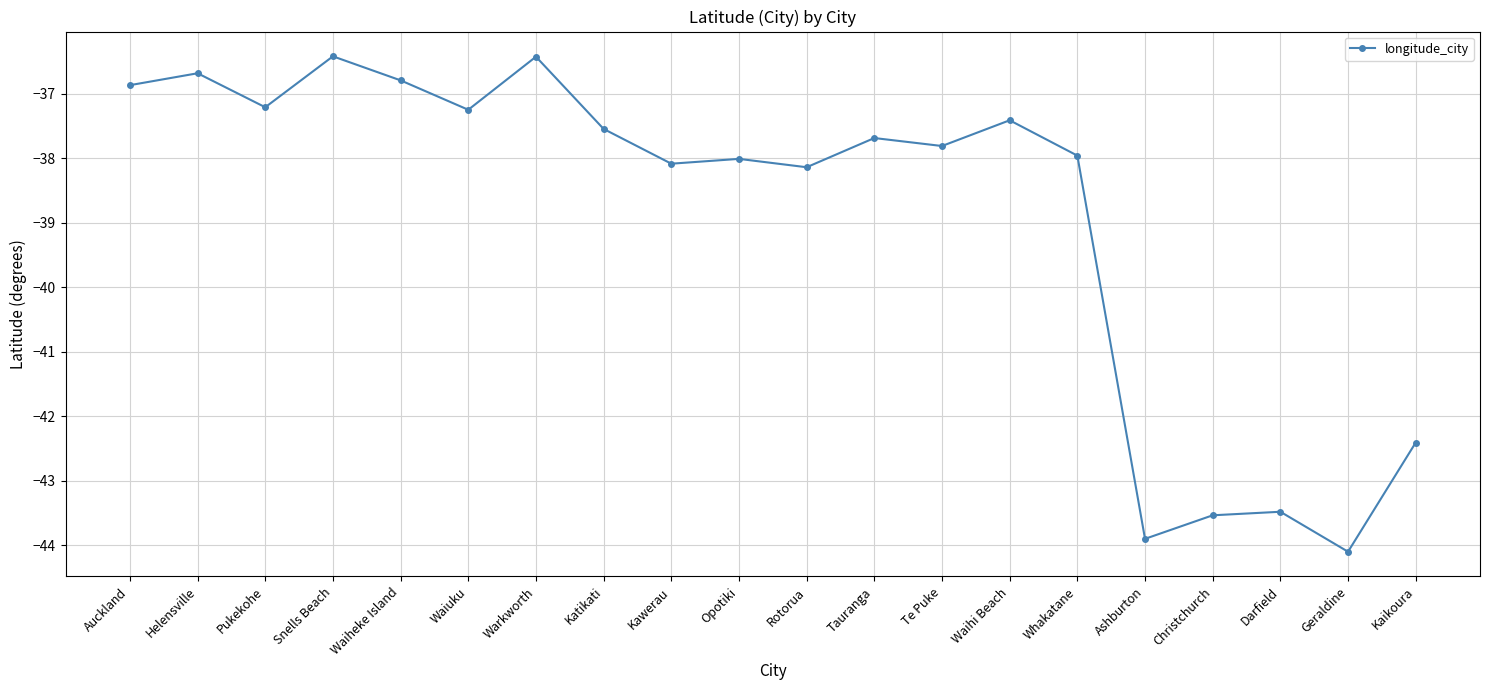

What is the difference between the second highest and second lowest values?

7.5